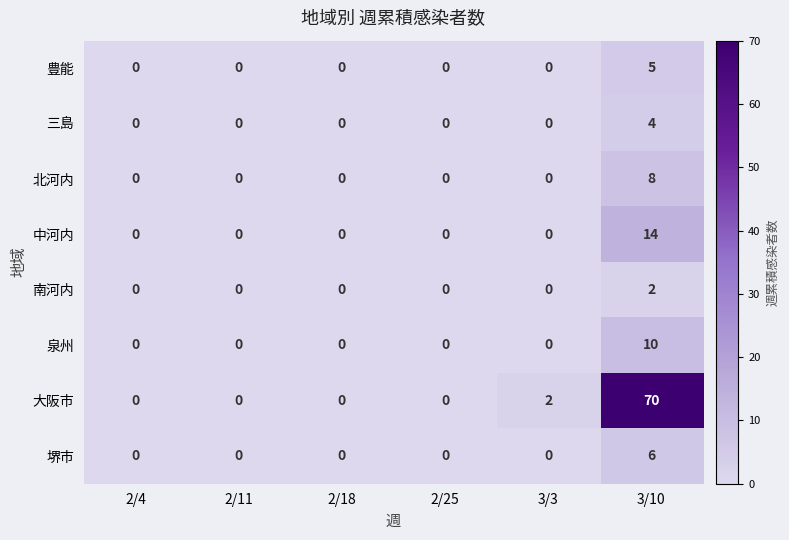

At which category does the chart reach its peak across all series?

3/10